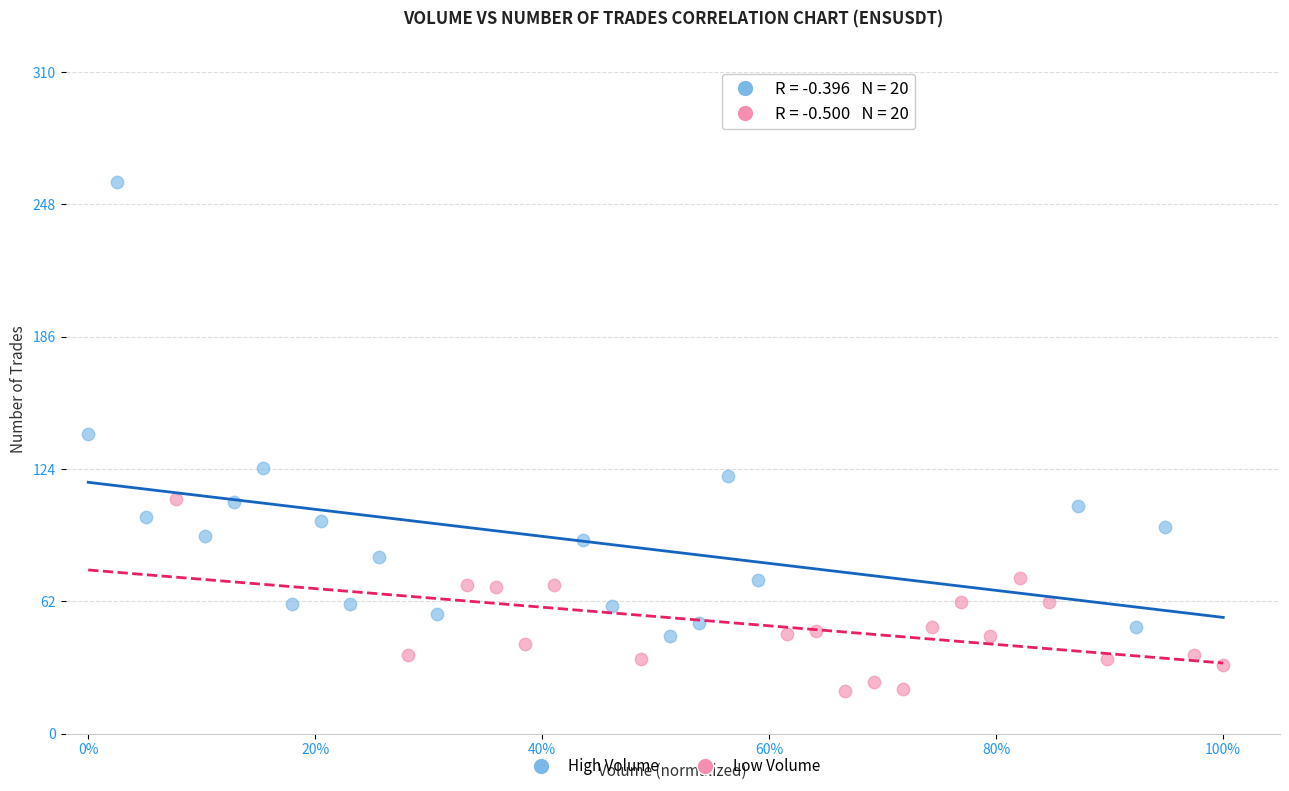

Which series reaches the minimum Y coordinate?

Low Volume